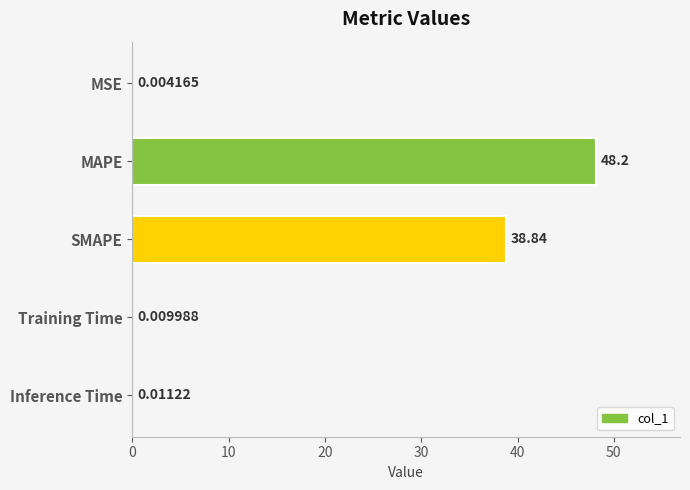

Which label corresponds to the largest value in the chart?

MAPE